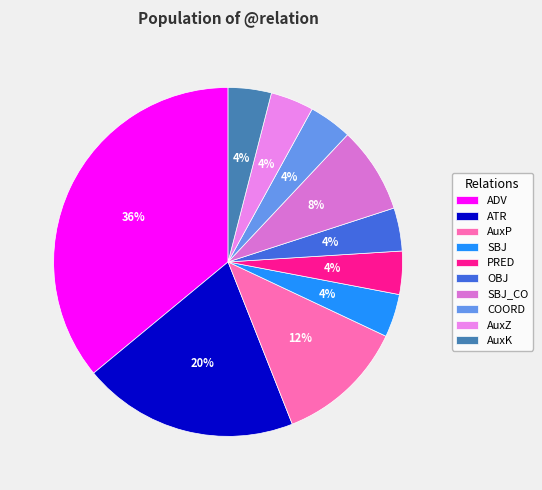

What is the smallest slice in the pie chart?

SBJ